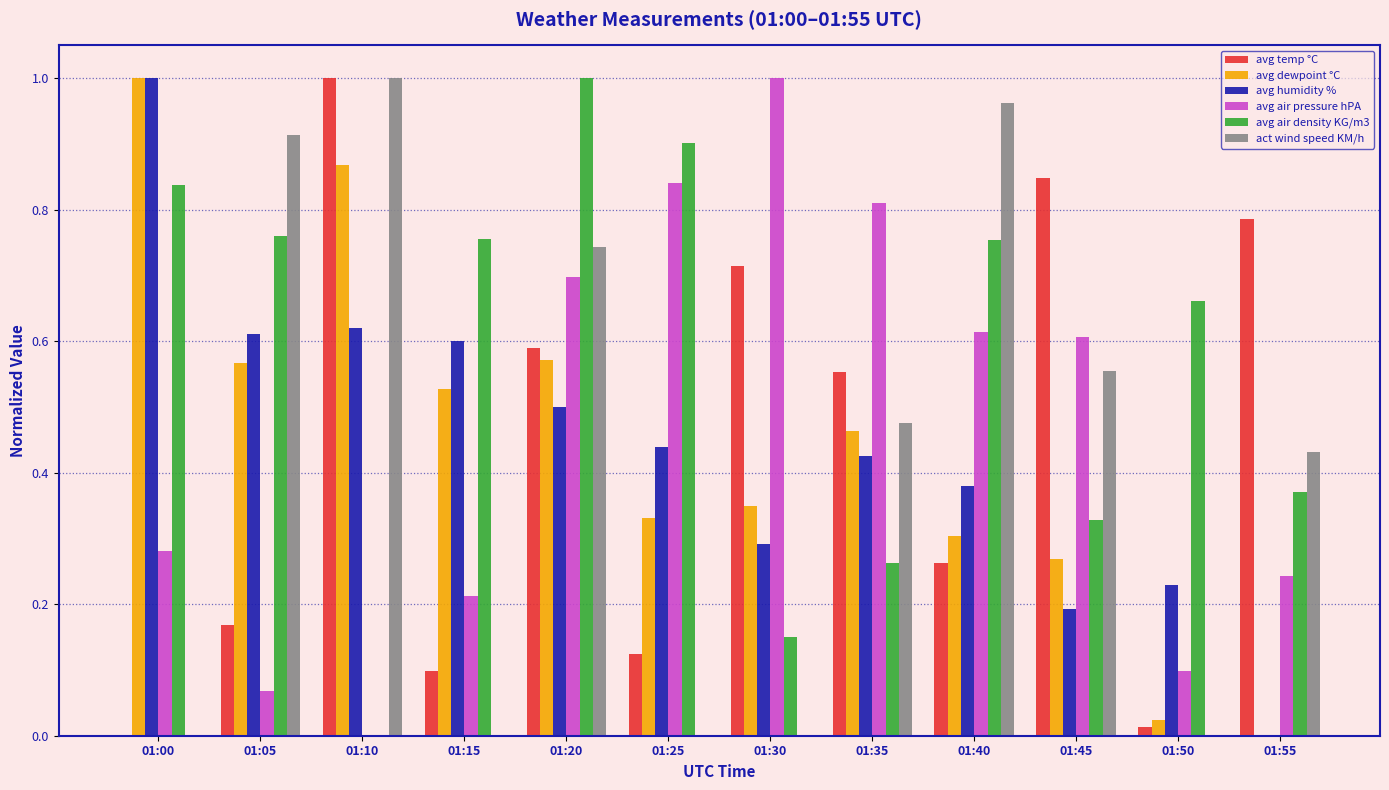

How many groups of bars are there?

12